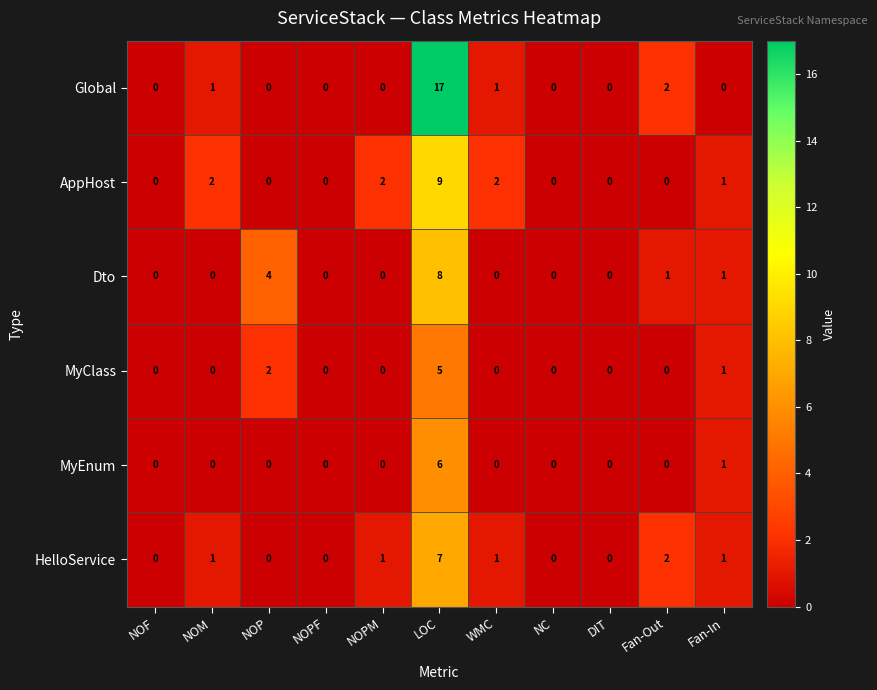

Which series has the widest spread of values?

Global